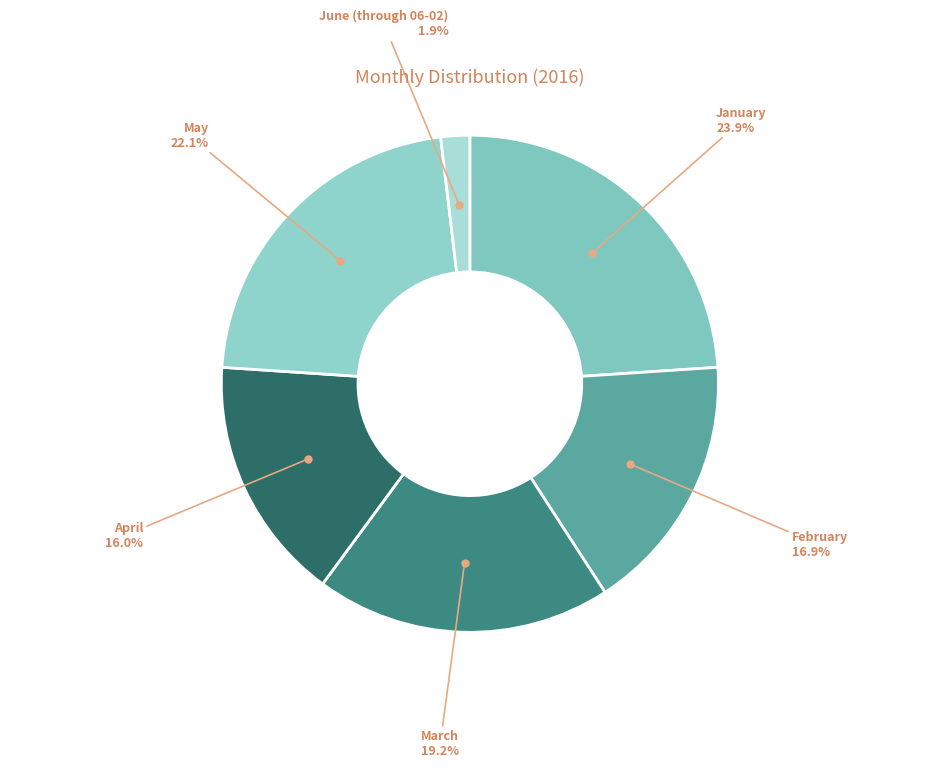

To the nearest percent, what is the difference between the largest and smallest slice percentages?

22%